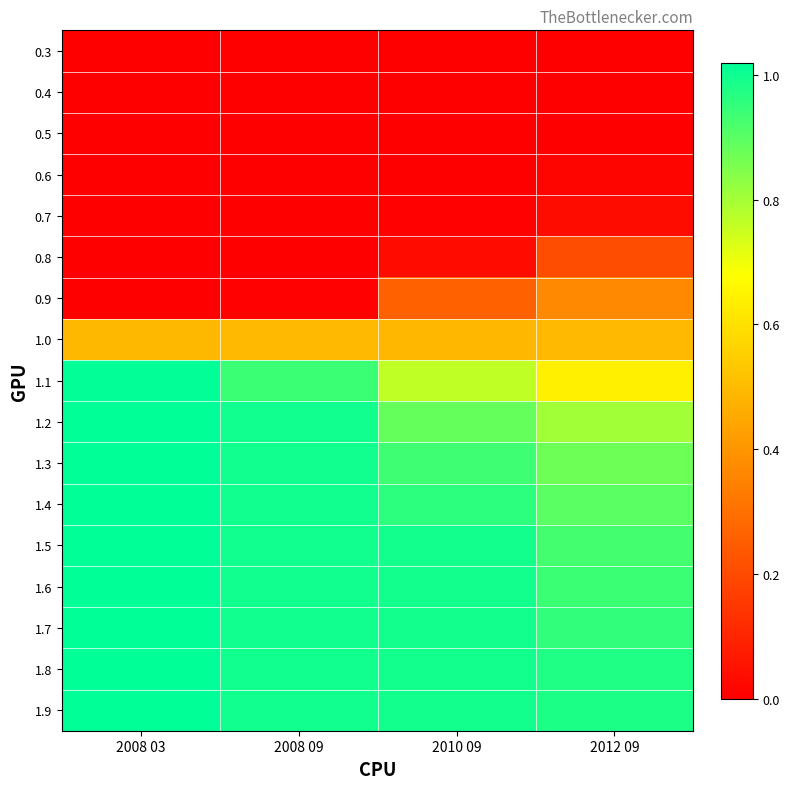

At how many categories does at least one series exceed 0?

4